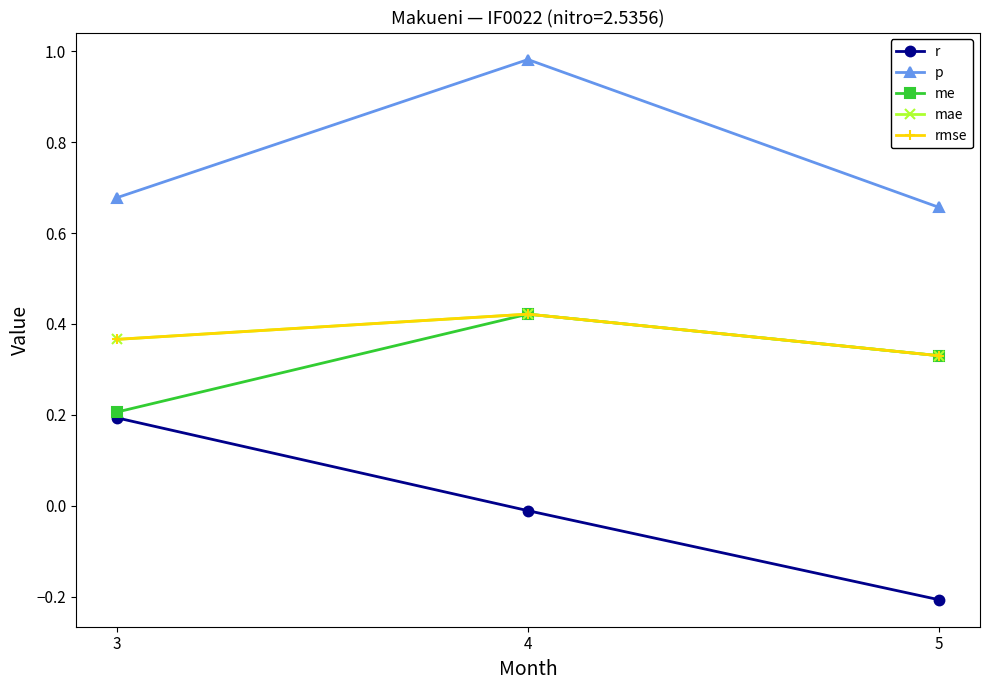

Is it true that r equals -0.0 at 4?

False